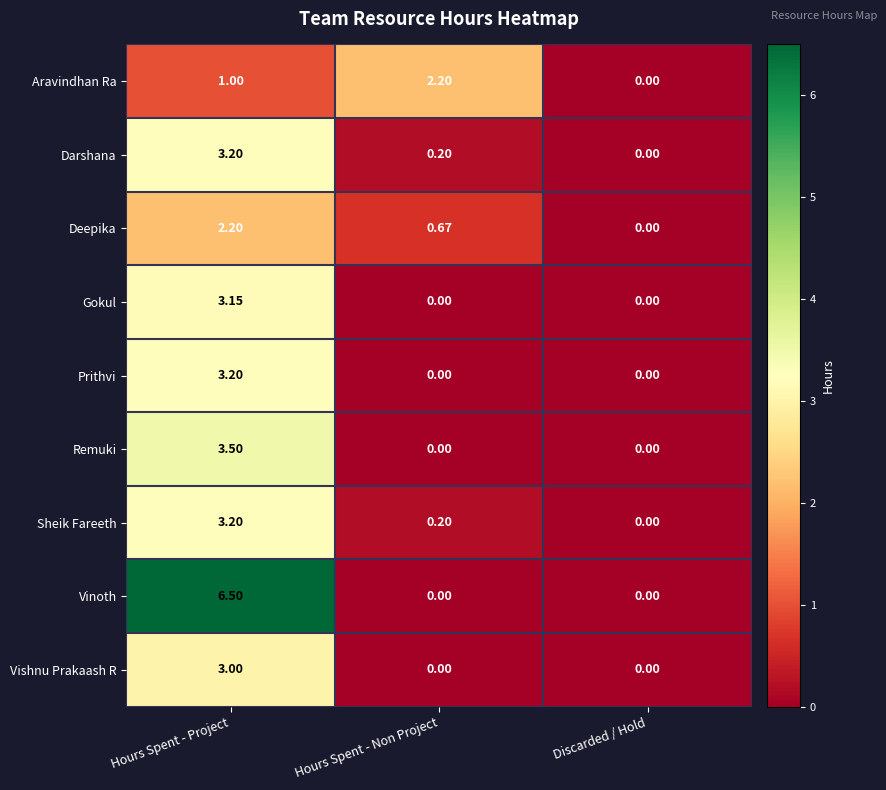

Which category has the highest value across all series?

Hours Spent - Project